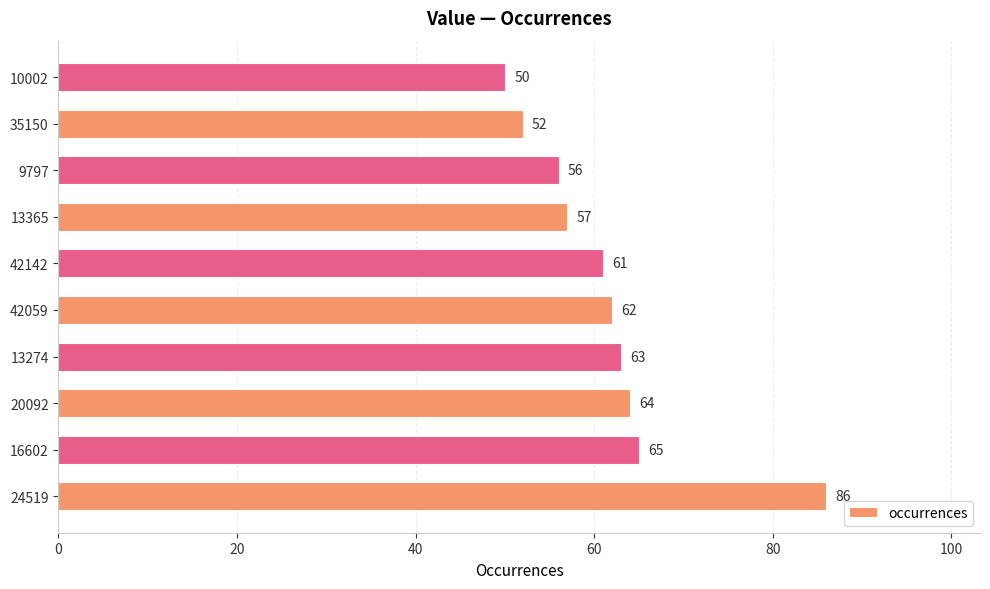

List the labels in order of value, largest first.

24519, 16602, 20092, 13274, 42059, 42142, 13365, 9797, 35150, 10002